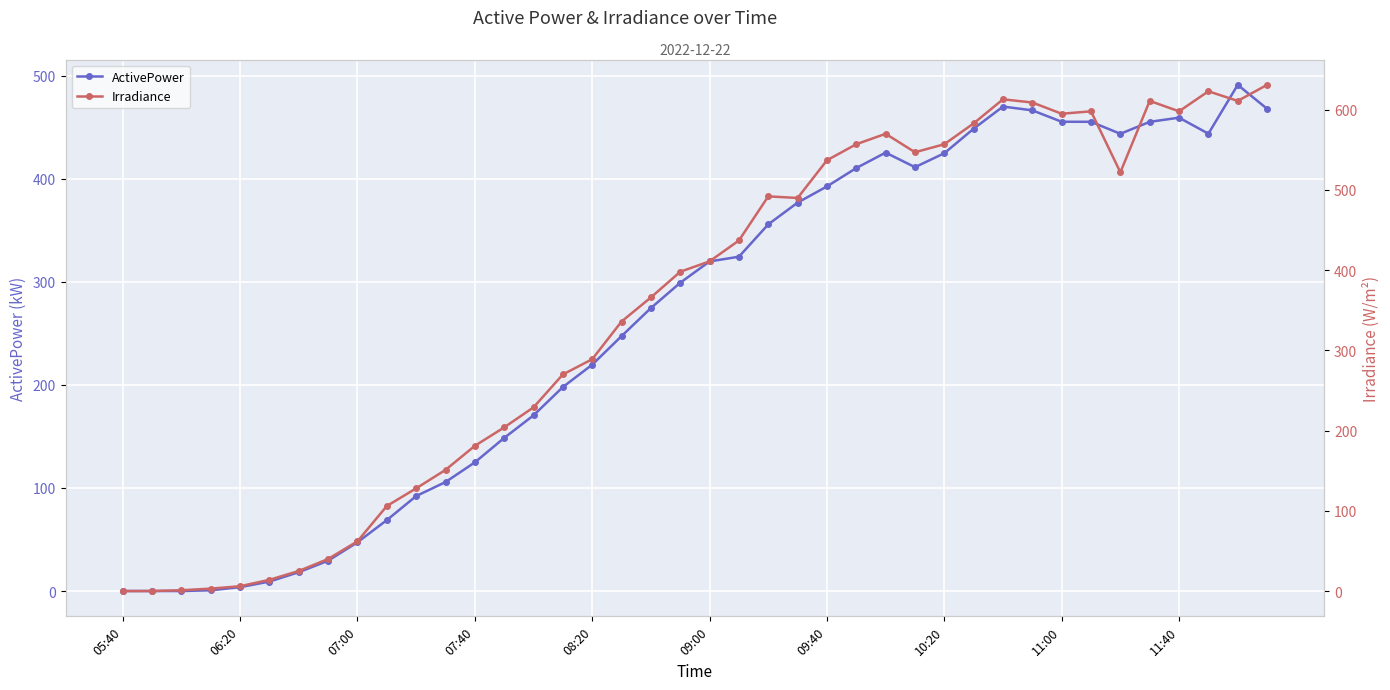

At 14, list the series in order from largest to smallest.

Irradiance, ActivePower